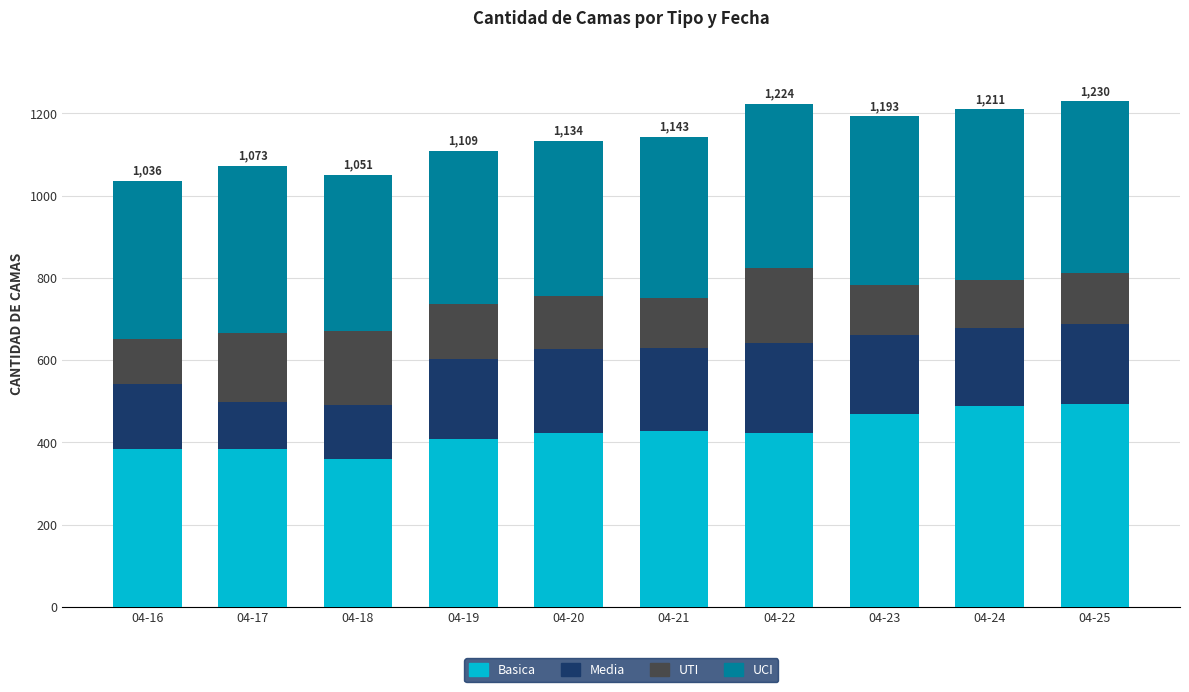

How many bars are there in total?

10